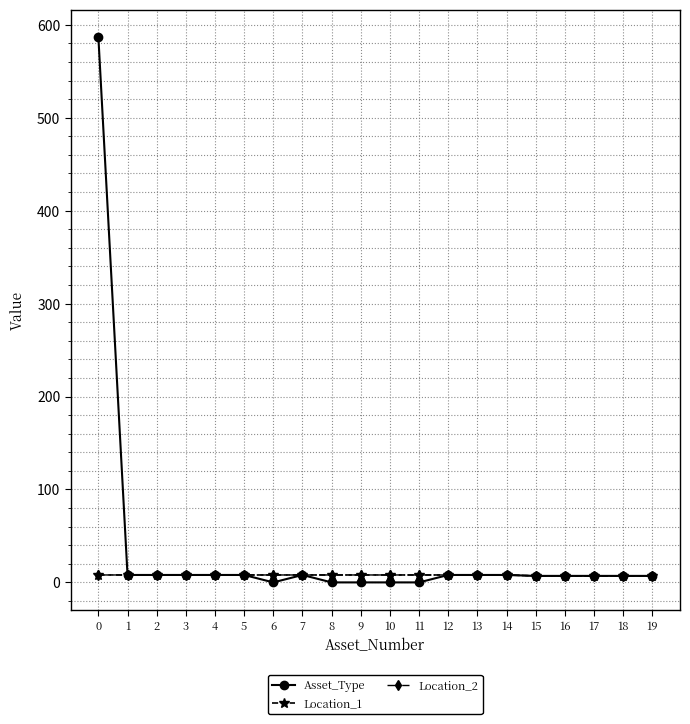

Reading right to left, what are all the values shown in this chart?

Asset_Type: 7	7	7	7	7	8	8	8	0	0	0	0	8	0	8	8	8	8	8	587
Location_1: 7	7	7	7	7	8	8	8	8	8	8	8	8	8	8	8	8	8	8	8
Location_2: 7	7	7	7	7	8	8	8	8	8	8	8	8	8	8	8	8	8	8	8